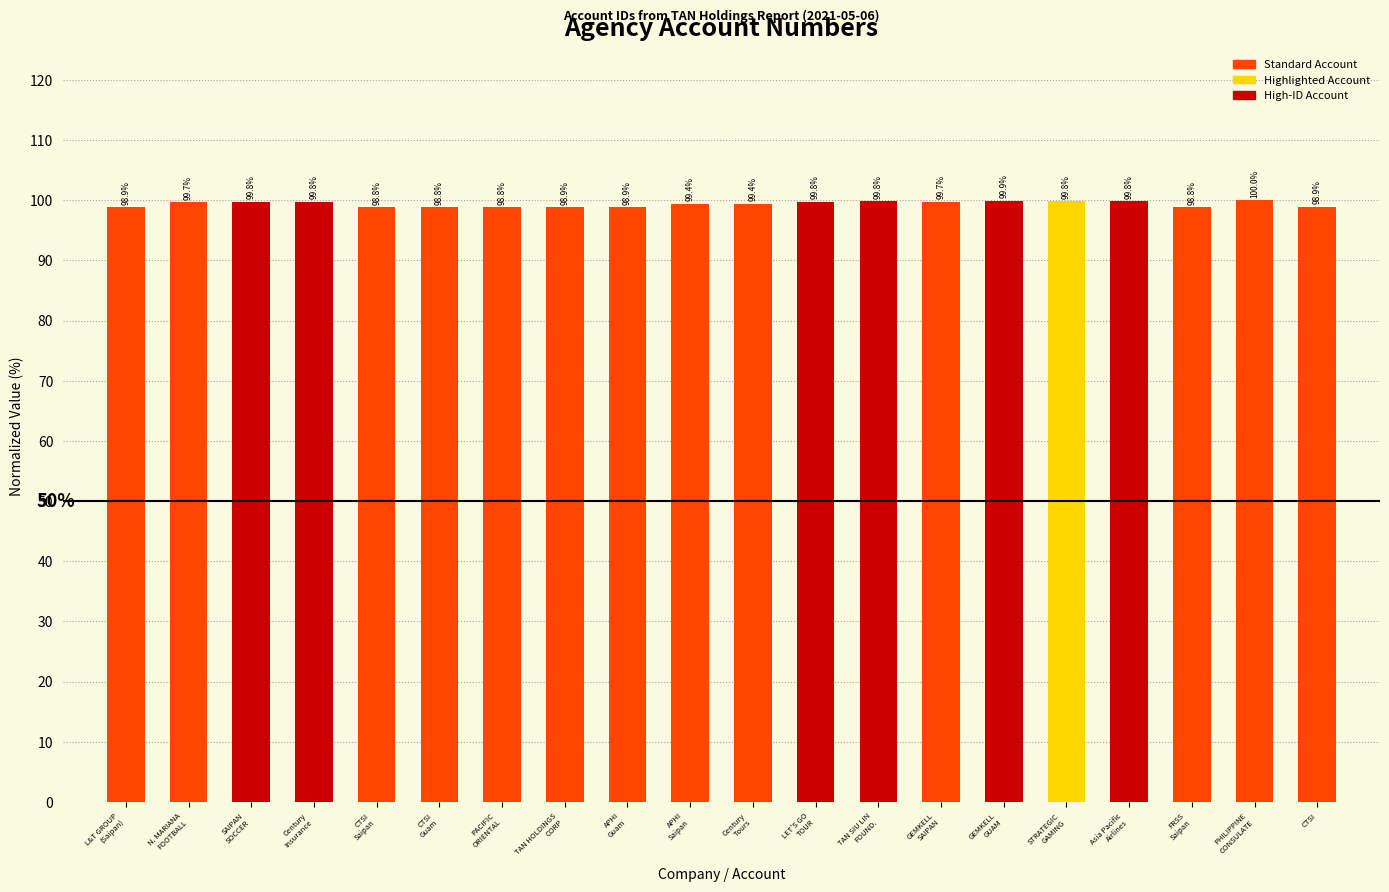

Reading left to right, extract all data points from this chart.

L&T GROUP
(Saipan)=98.9	N. MARIANA
FOOTBALL=99.7	SAIPAN
SOCCER=99.8	Century
Insurance=99.8	CTSI
Saipan=98.8	CTSI
Guam=98.8	PACIFIC
ORIENTAL=98.8	TAN HOLDINGS
CORP=98.9	APHI
Guam=98.9	APHI
Saipan=99.4	Century
Tours=99.4	LET'S GO
TOUR=99.8	TAN SIU LIN
FOUND.=99.8	GEMKELL
SAIPAN=99.7	GEMKELL
GUAM=99.9	STRATEGIC
GAMING=99.8	Asia Pacific
Airlines=99.8	FRSS
Saipan=98.8	PHILIPPINE
CONSULATE=100.0	CTSI=98.9